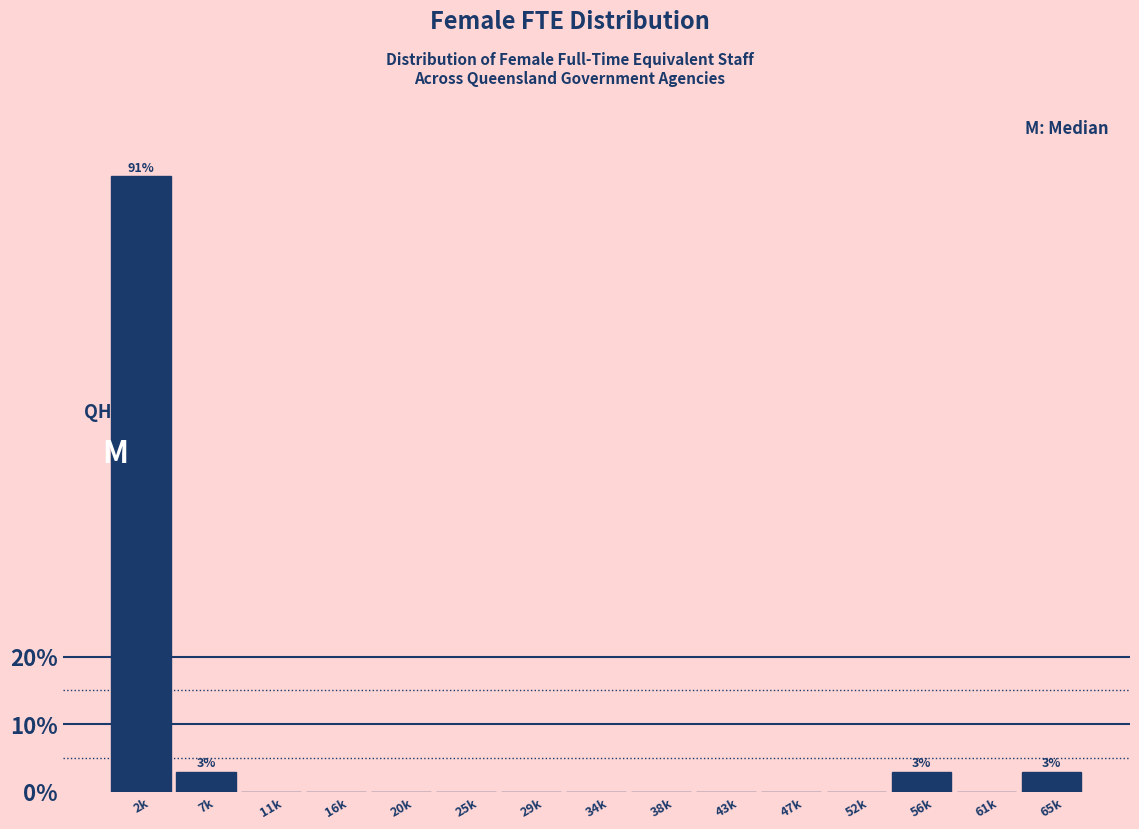

Reading left to right, list all the values displayed in this chart.

2k=91.2	7k=2.9	11k=0.0	16k=0.0	20k=0.0	25k=0.0	29k=0.0	34k=0.0	38k=0.0	43k=0.0	47k=0.0	52k=0.0	56k=2.9	61k=0.0	65k=2.9